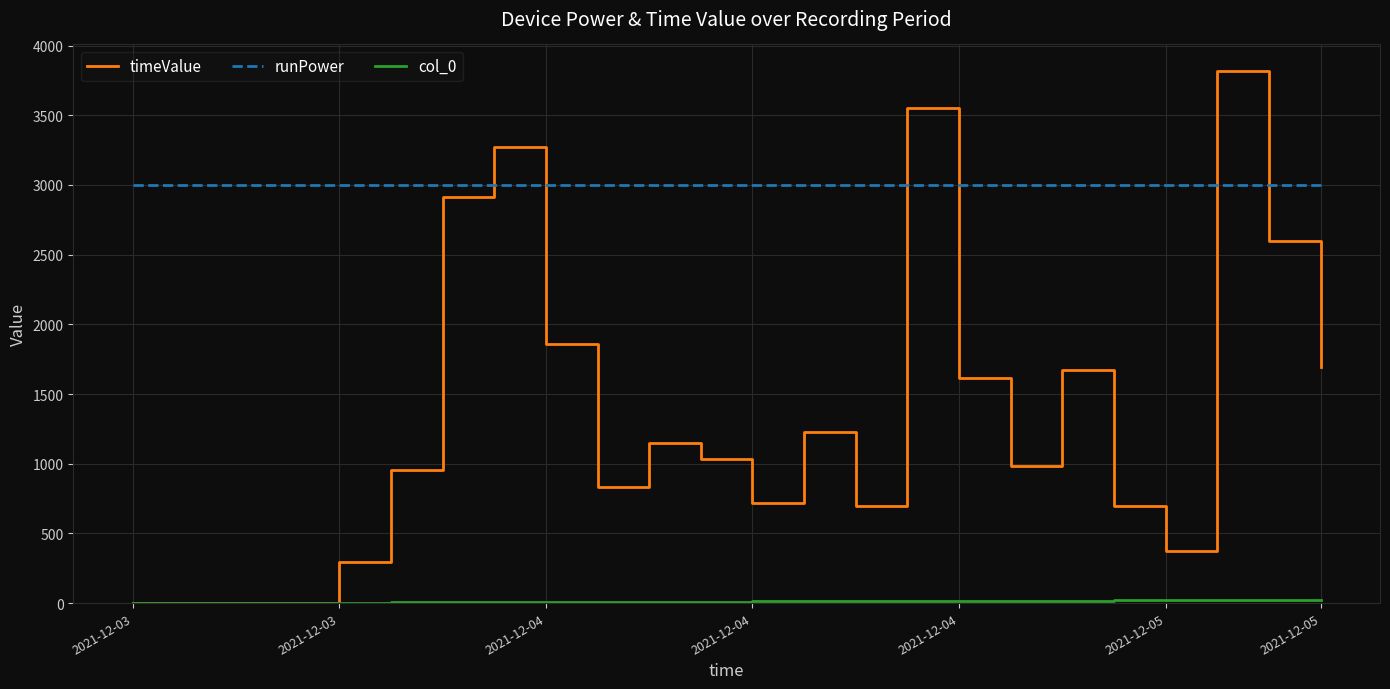

After their last crossing, which series has the higher values: runPower or timeValue?

runPower